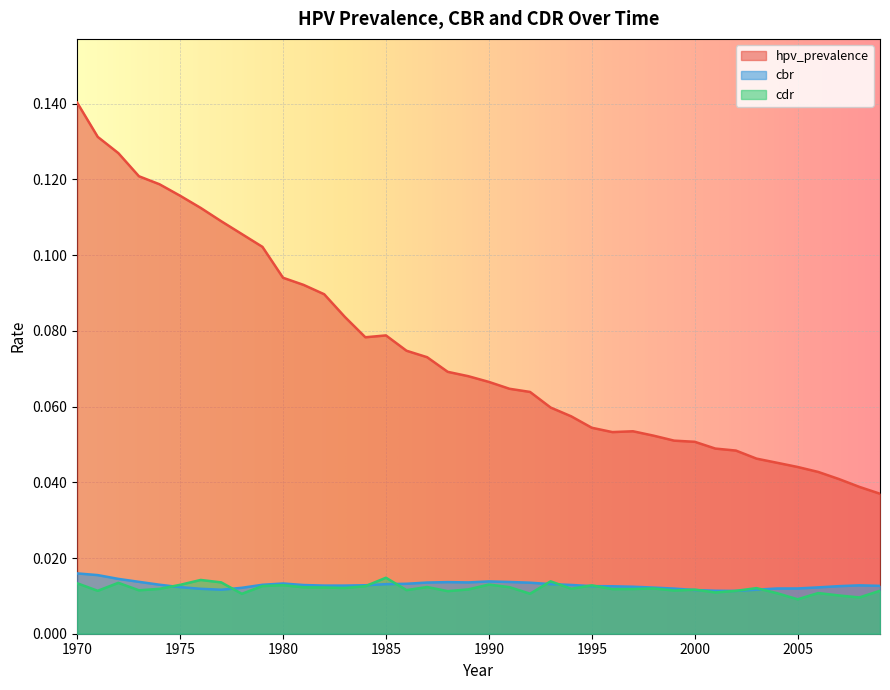

Which series has the largest total across all categories?

hpv_prevalence